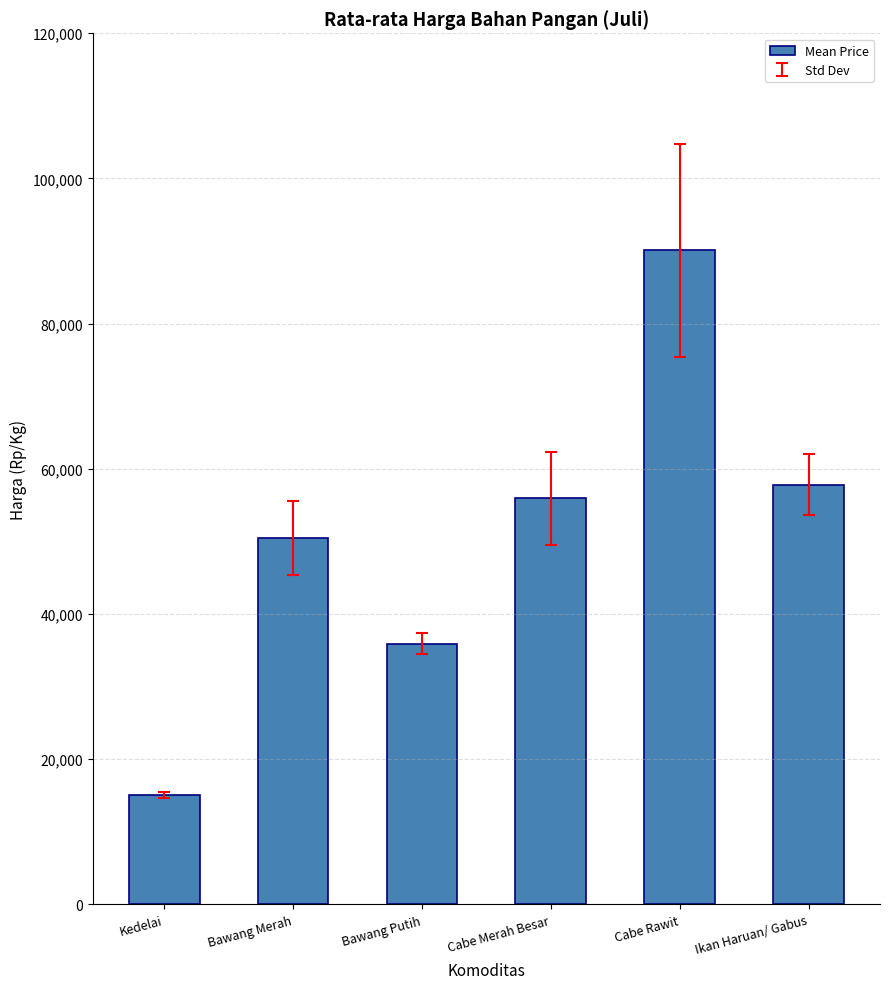

Which has a higher value, Kedelai or Cabe Rawit?

Cabe Rawit